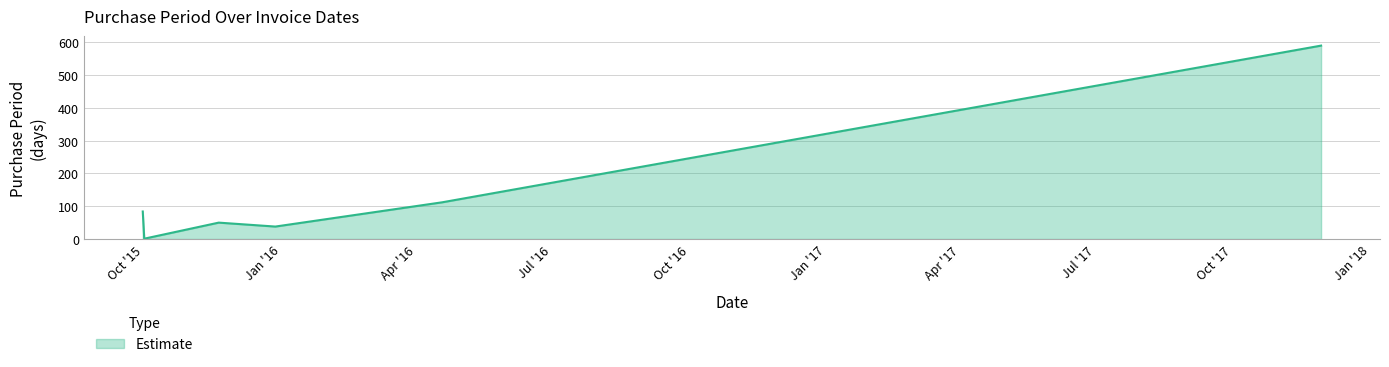

What is the maximum value shown in the chart?

590